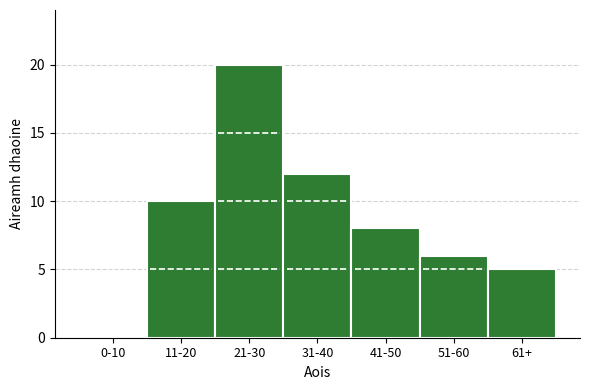

Reading left to right, extract all data points from this chart.

0-10=0	11-20=10	21-30=20	31-40=12	41-50=8	51-60=6	61+=5